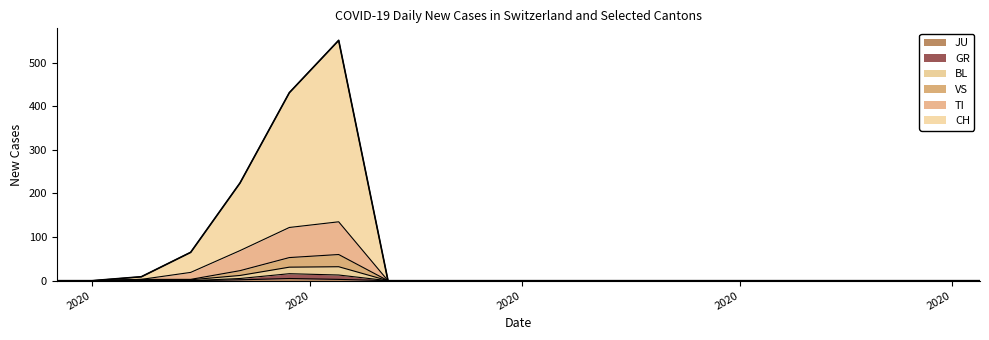

True or false: JU and BL cross at least once.

False